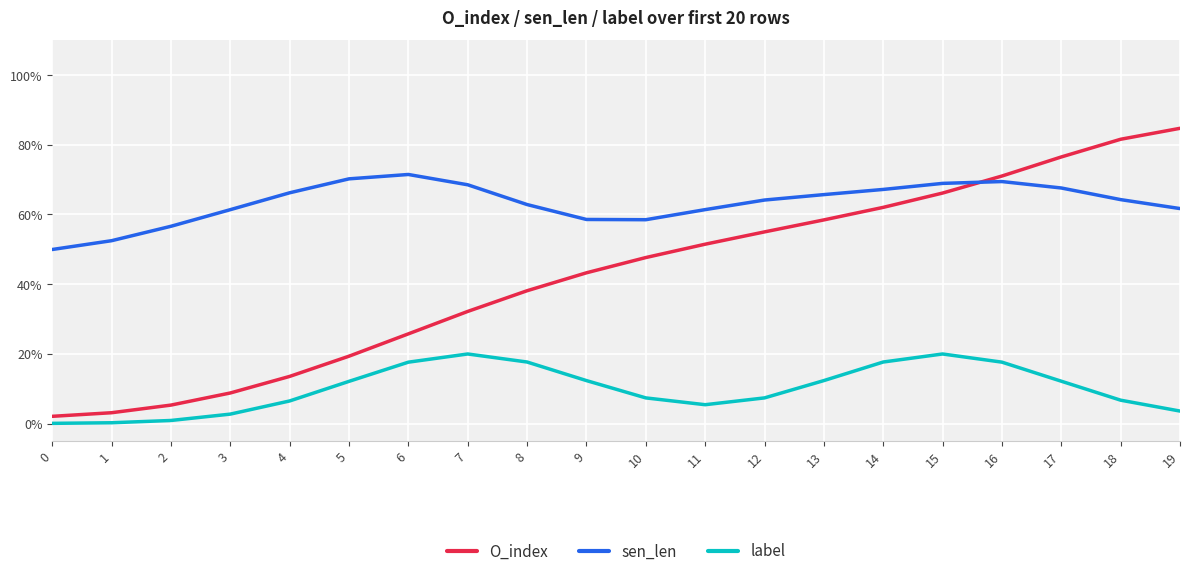

Rank the series by their maximum value, from lowest to highest.

label, sen_len, O_index